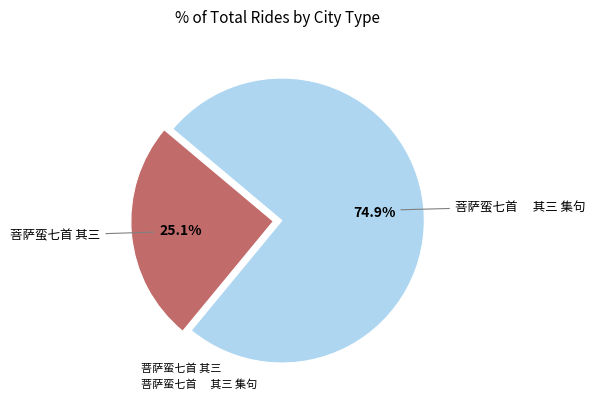

Is there any slice that represents more than half of the pie?

Yes